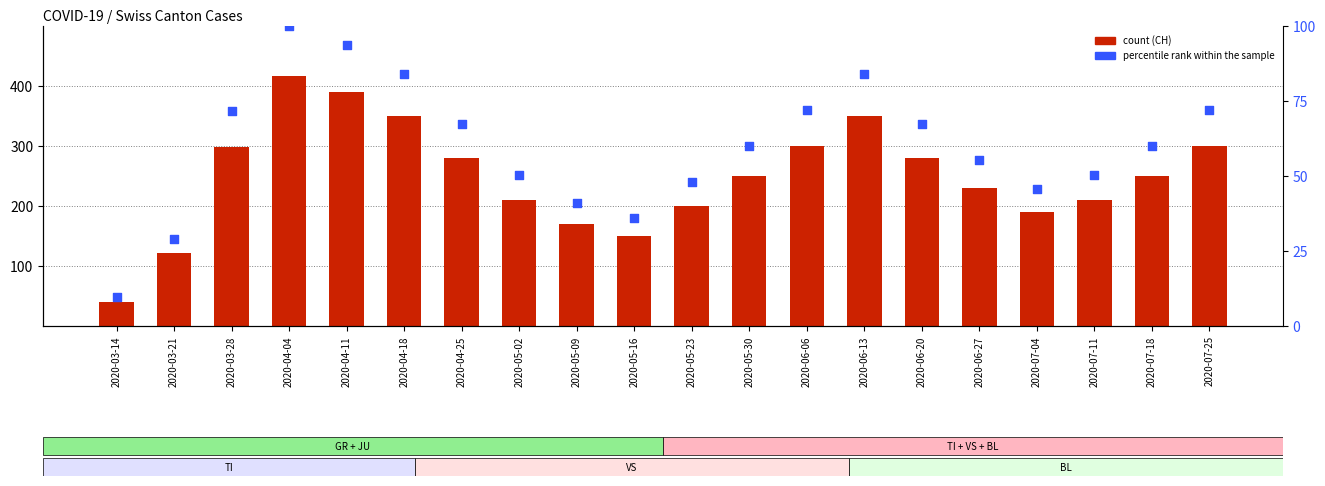

At how many categories does at least one series exceed 154?

17